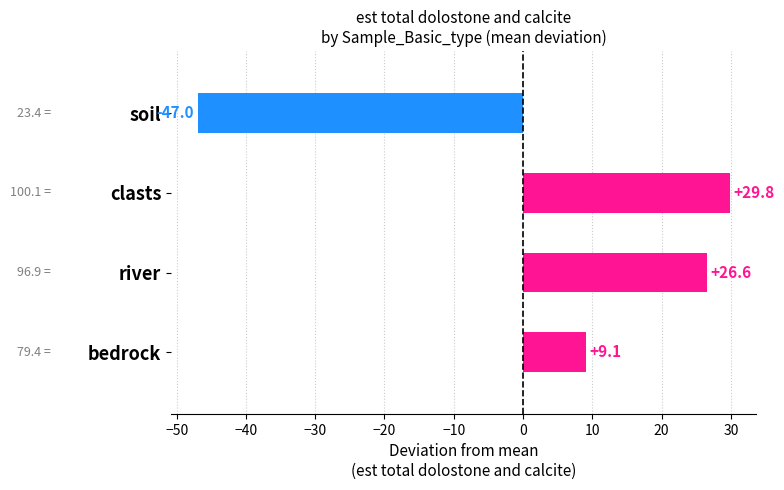

What is the difference between the maximum and minimum values?

76.8